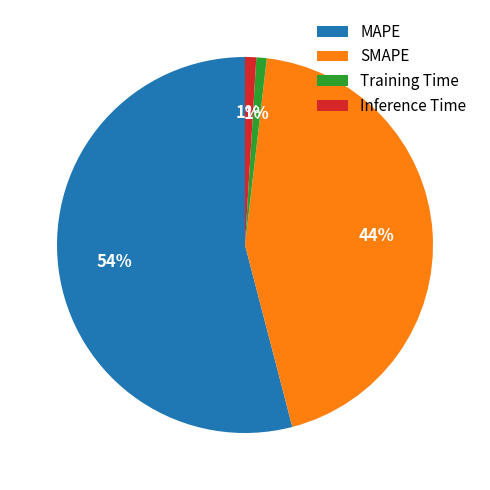

Combined, do Training Time and Inference Time account for over 50%?

No